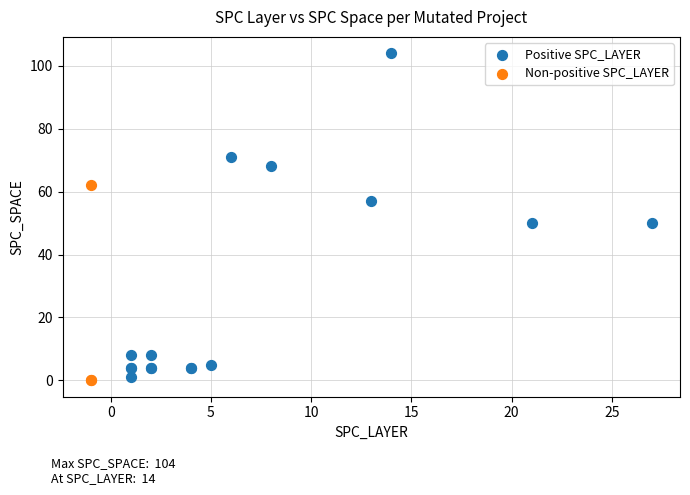

Which series has the widest spread of Y values?

Positive SPC_LAYER